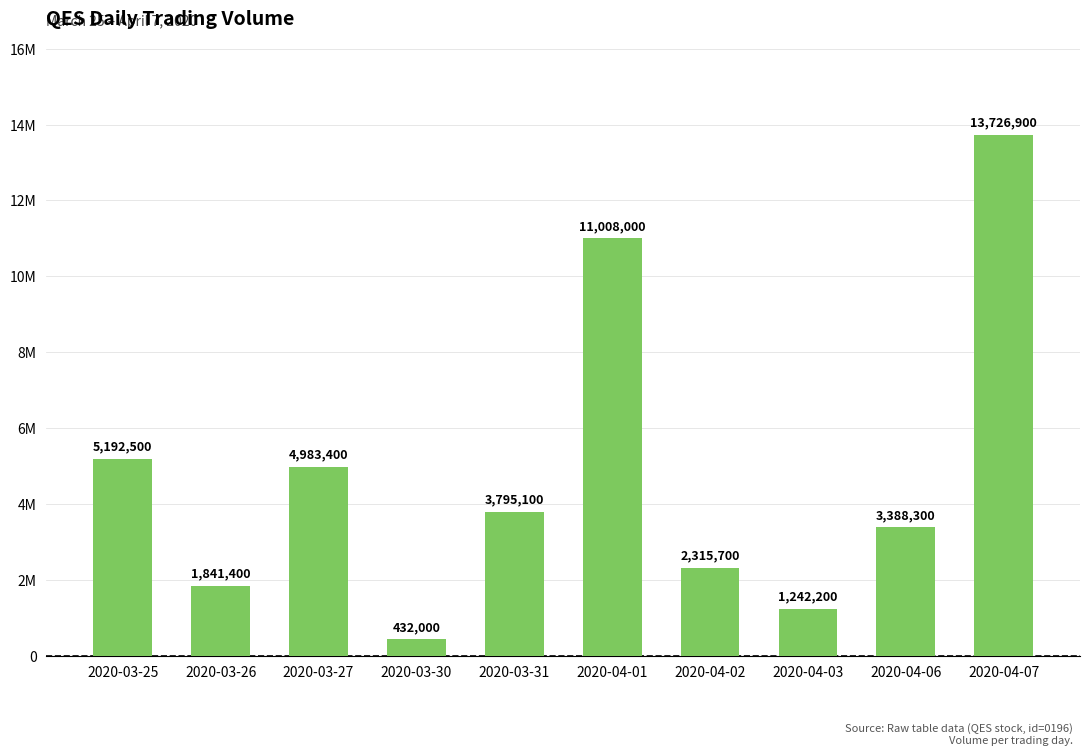

At which label is the value closest to 7079450?

2020-03-25